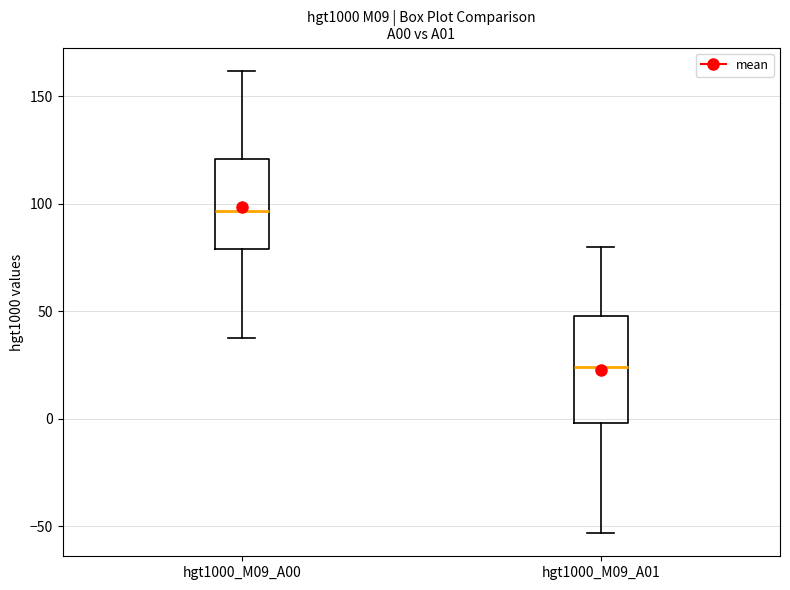

Reading left to right, read every box against the y-axis: the position of its median line, the range the box covers, and the ends of its whiskers. The values are not printed on the chart, so give them approximately, as read against the axis.

hgt1000_M09_A00: median 95, box 80 to 120, whiskers 40 to 160
hgt1000_M09_A01: median 25, box 0 to 50, whiskers -55 to 80